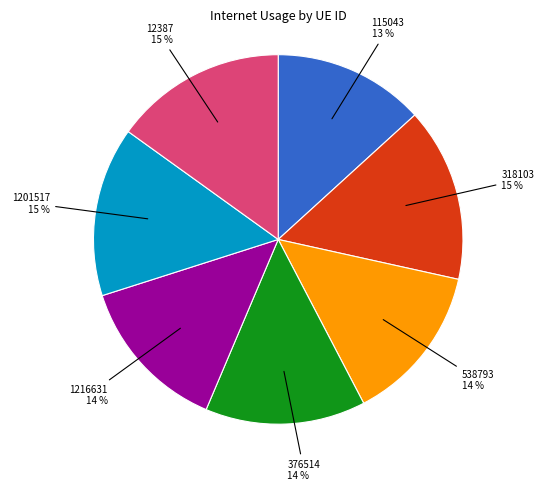

Does any single category account for the majority?

No